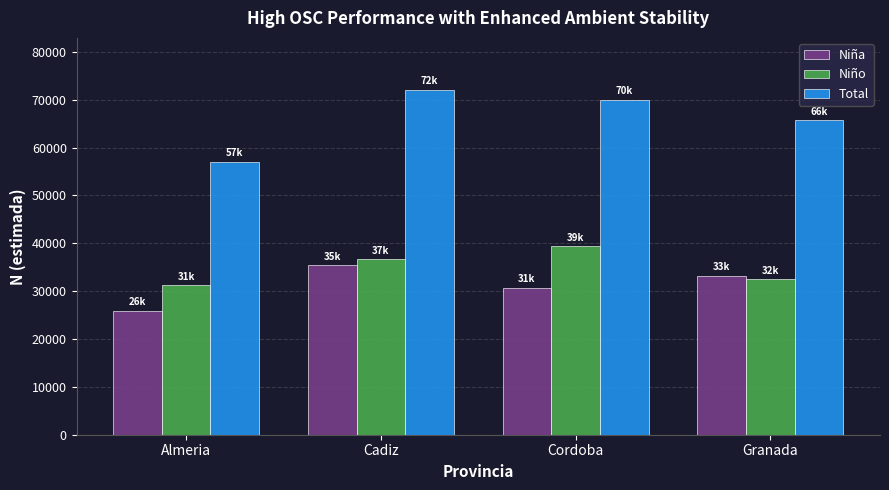

What is the sum of all Niño values?

139732